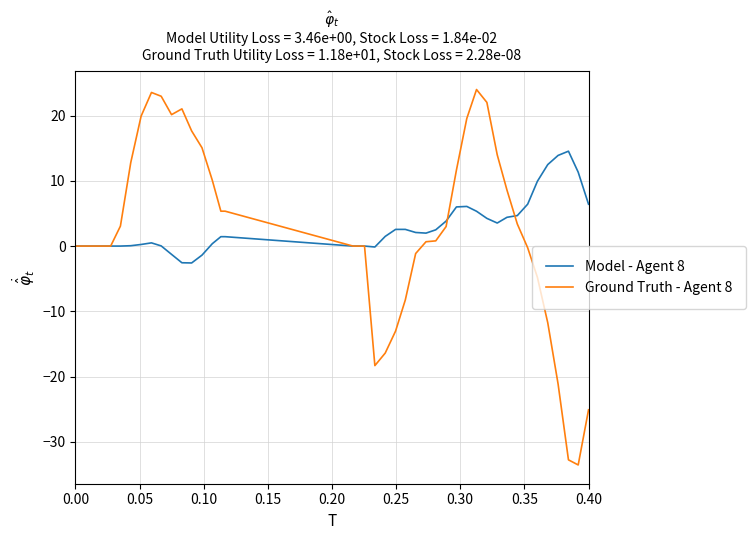

How many values in the Model - Agent 8 series exceed 1?

23